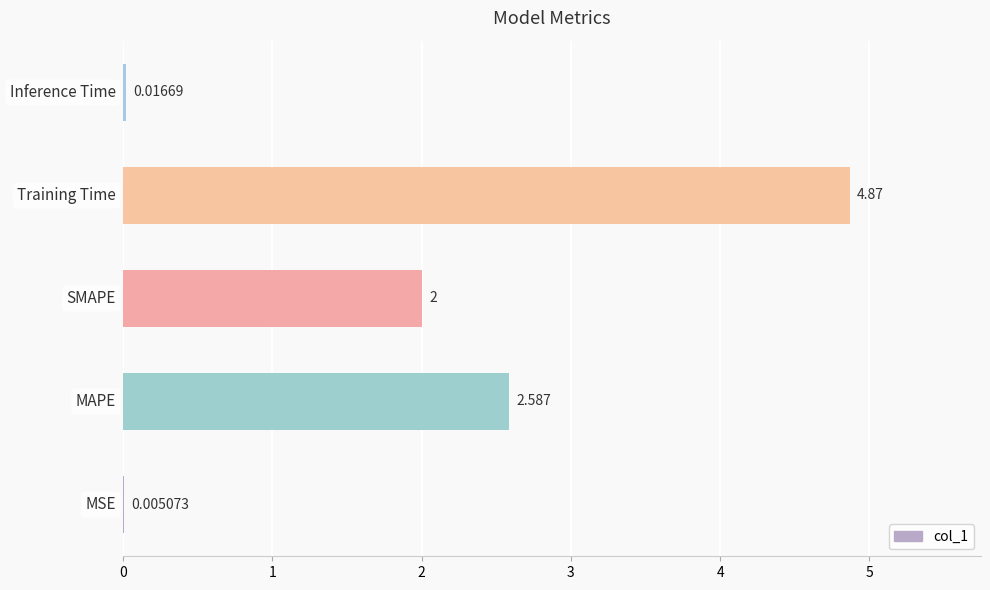

What is the sum of all values?

9.5